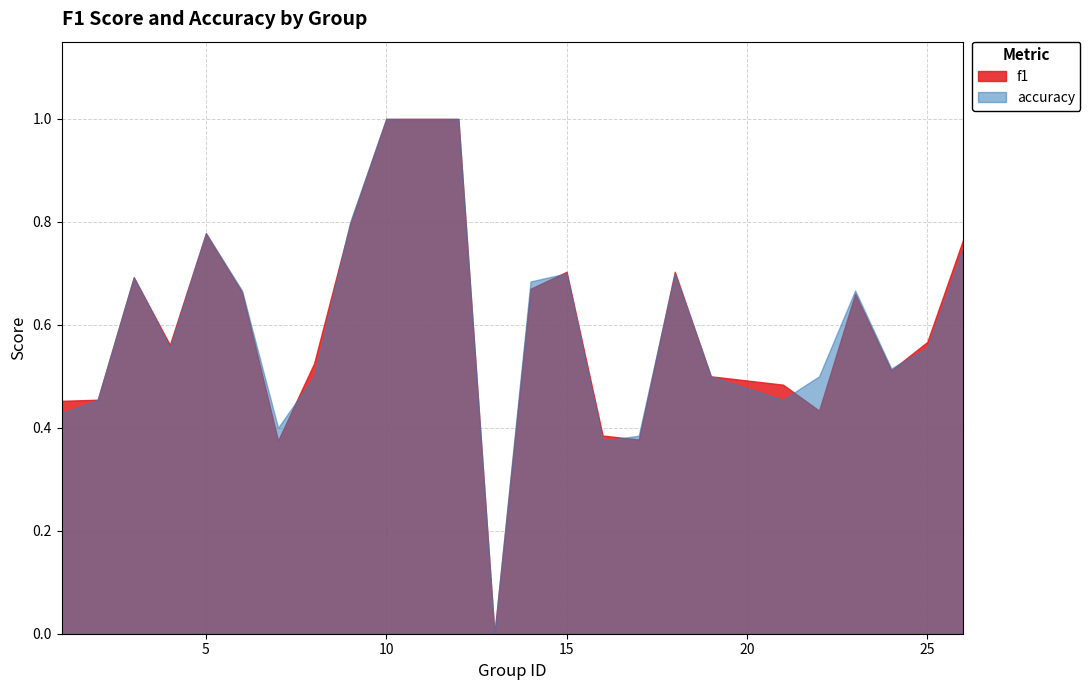

Between 1 and 26, which is larger?

26